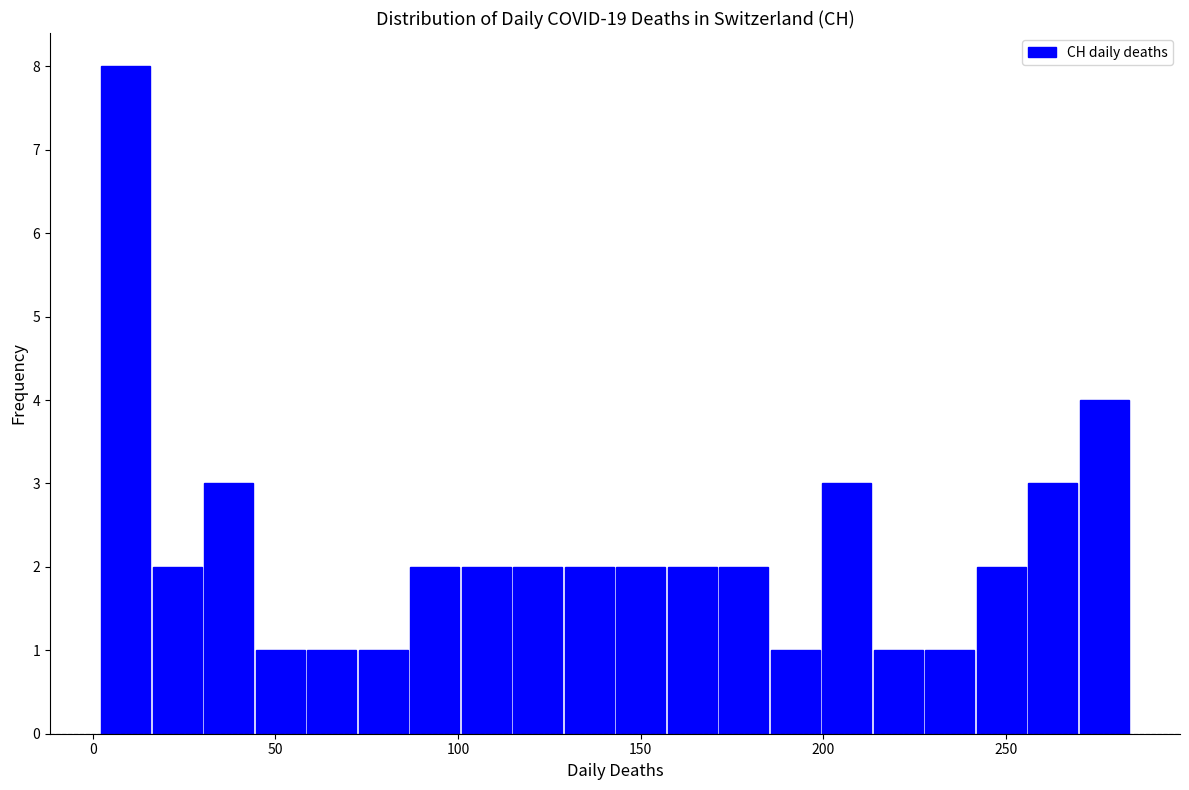

Read against the x-axis, roughly where is the centre of the tallest bar?

10